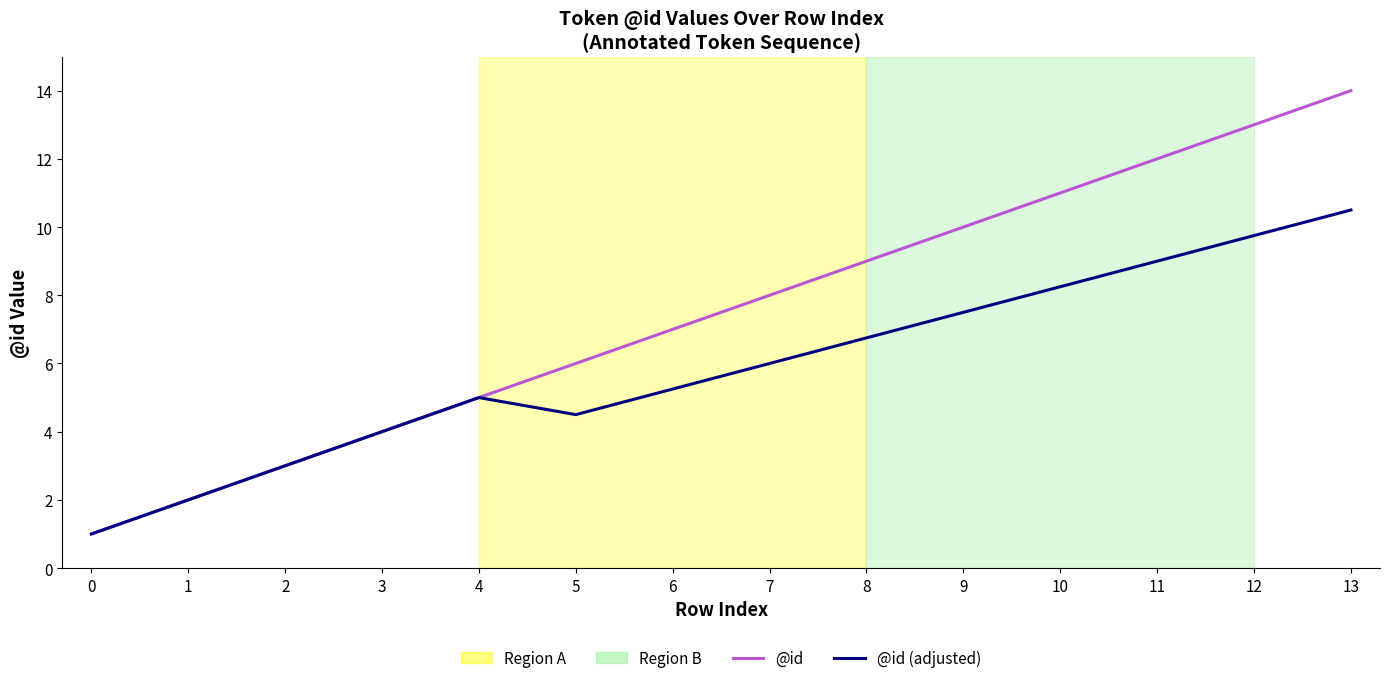

Is it true that @id equals 11.0 at 10?

True